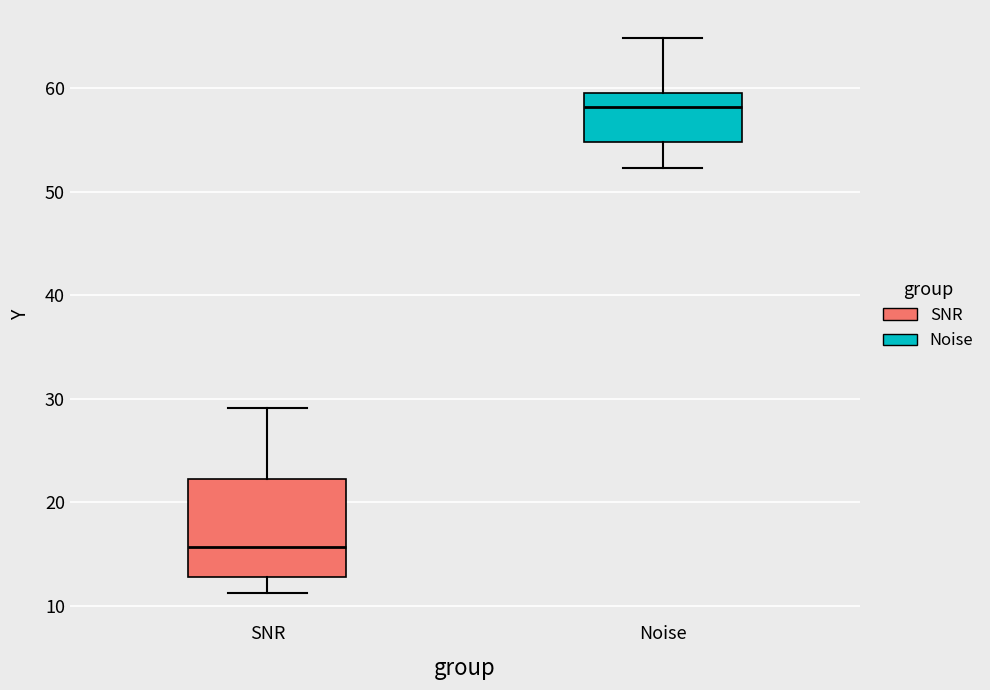

Reading left to right, read every box against the y-axis: the position of its median line, the range the box covers, and the ends of its whiskers. The values are not printed on the chart, so give them approximately, as read against the axis.

SNR: median 16, box 13 to 22, whiskers 11 to 29
Noise: median 58, box 55 to 60, whiskers 52 to 65